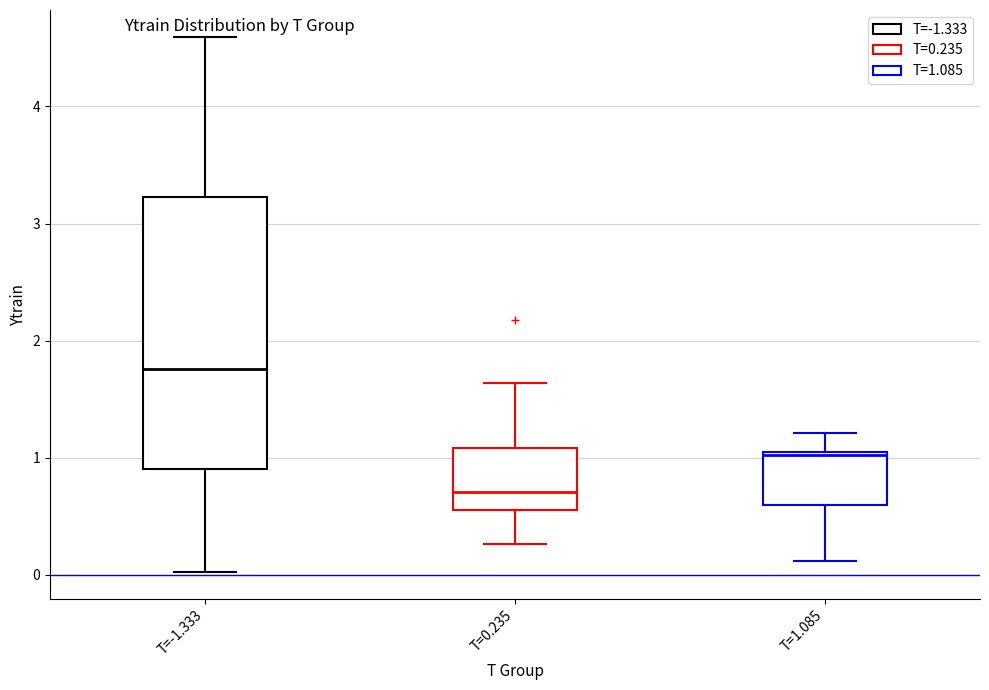

Which box's median line is the highest?

T=-1.333